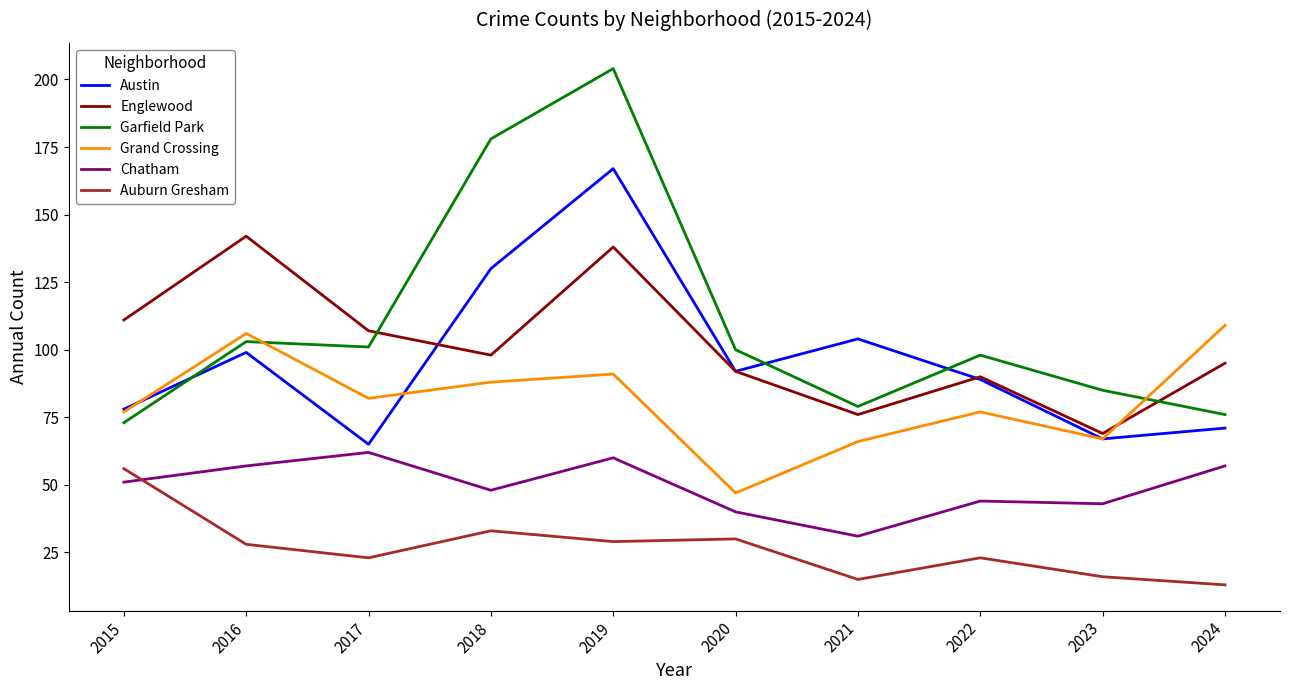

What is the approximate value of Grand Crossing at 2022, to the nearest 10?

80